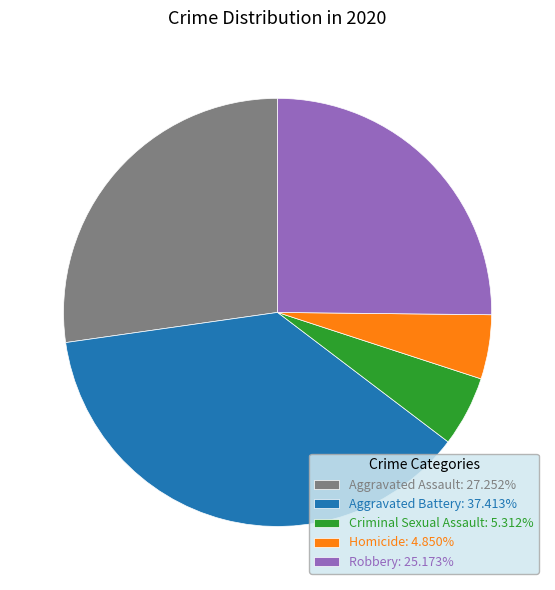

How many slices are in this pie chart?

5